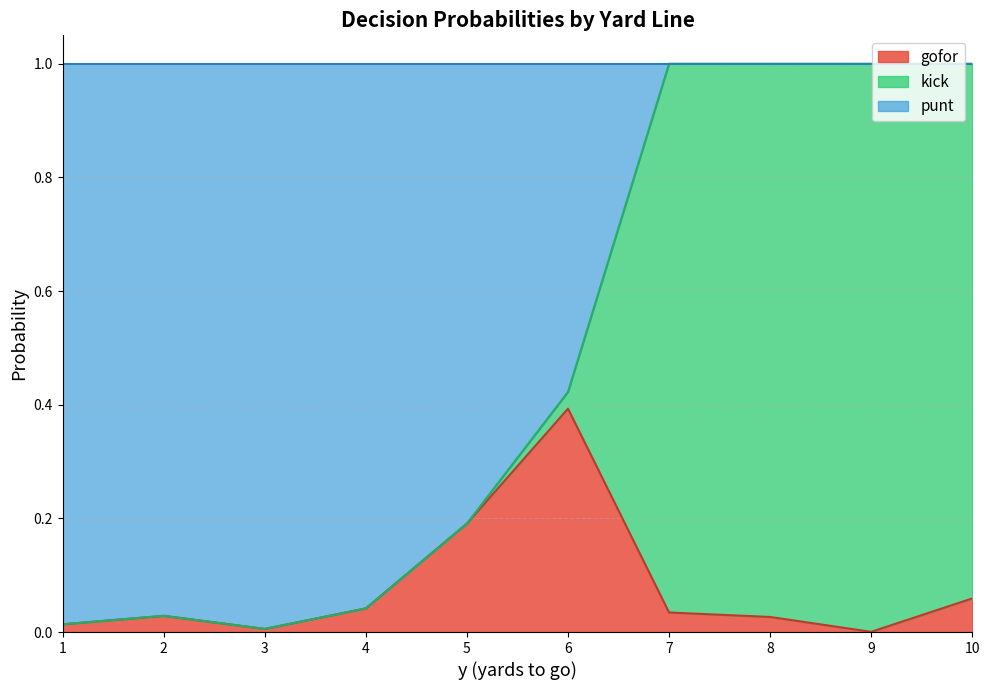

What is the difference between the second highest and second lowest values in the punt series?

1.0